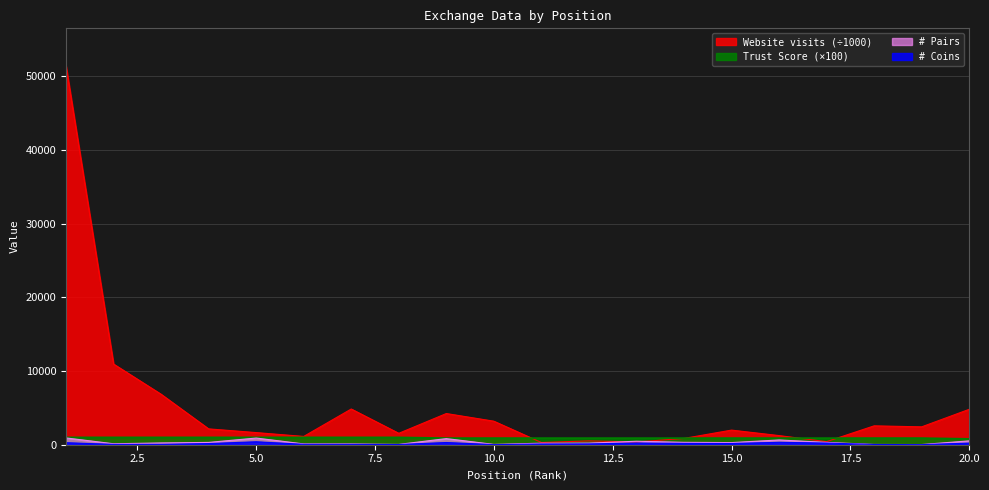

The value of # Pairs at 6 is 170.5. True or false?

False